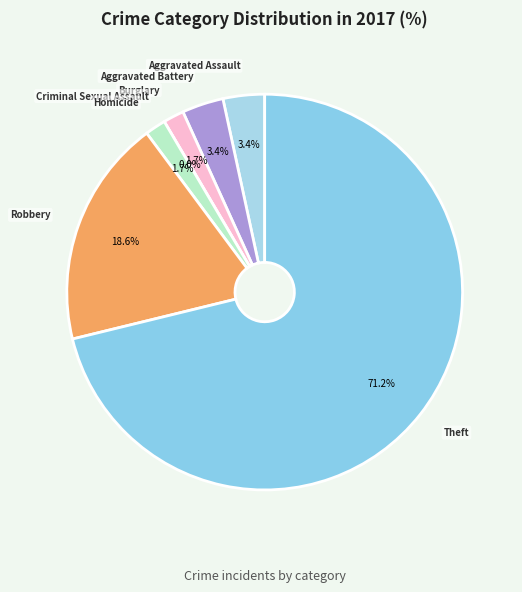

What percentage is the Burglary slice, to the nearest percent?

2%